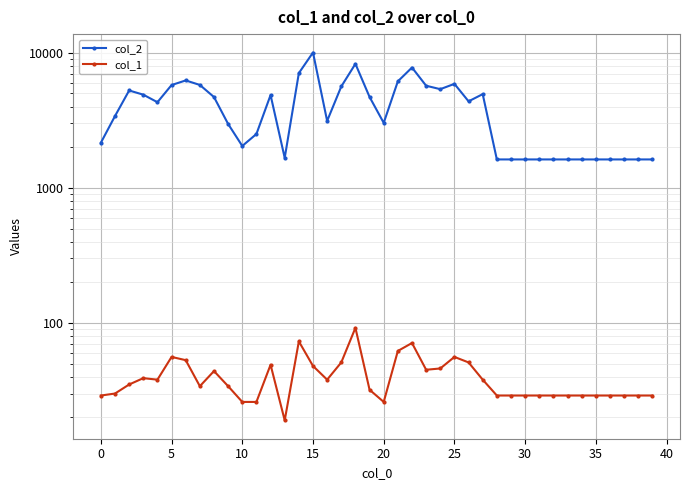

True or false: col_1 and col_2 cross at least once.

False